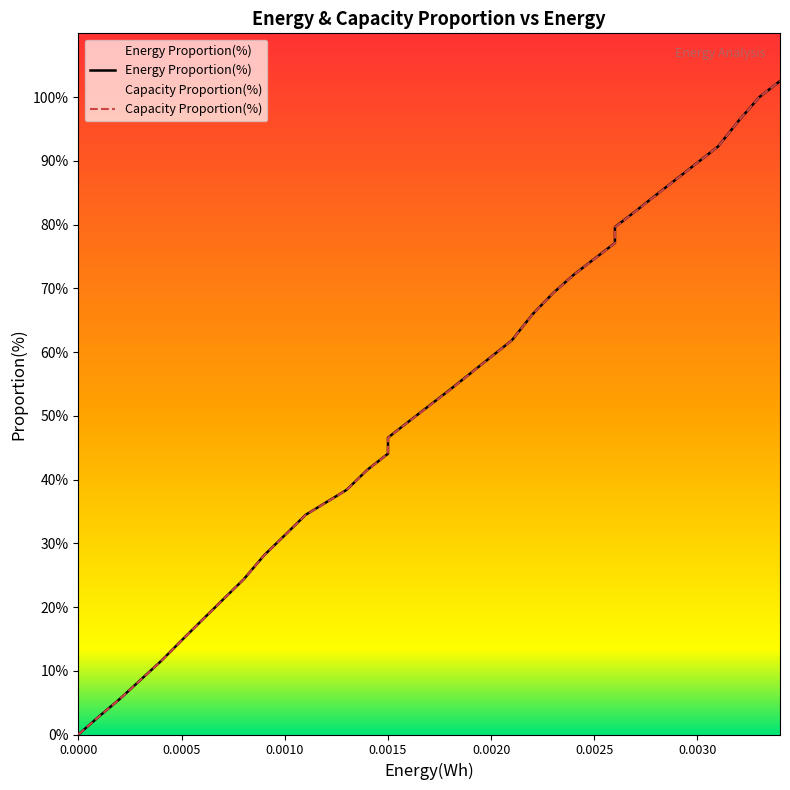

What is the sum of all Capacity Proportion(%) values?

1575.0